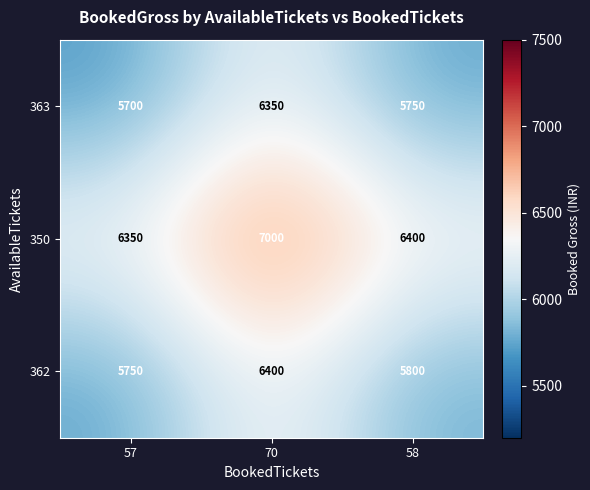

What is the smallest value displayed?

5700